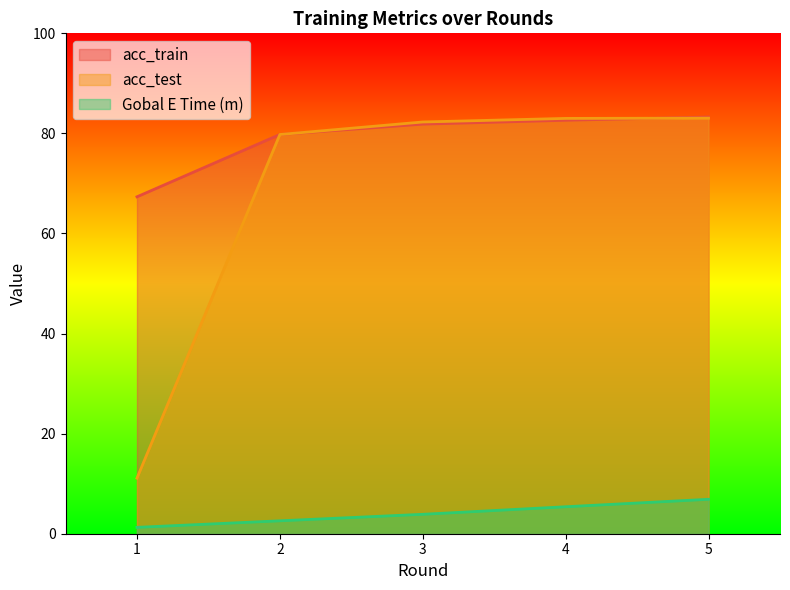

Where is Gobal E Time (m) nearest to the value 4?

3